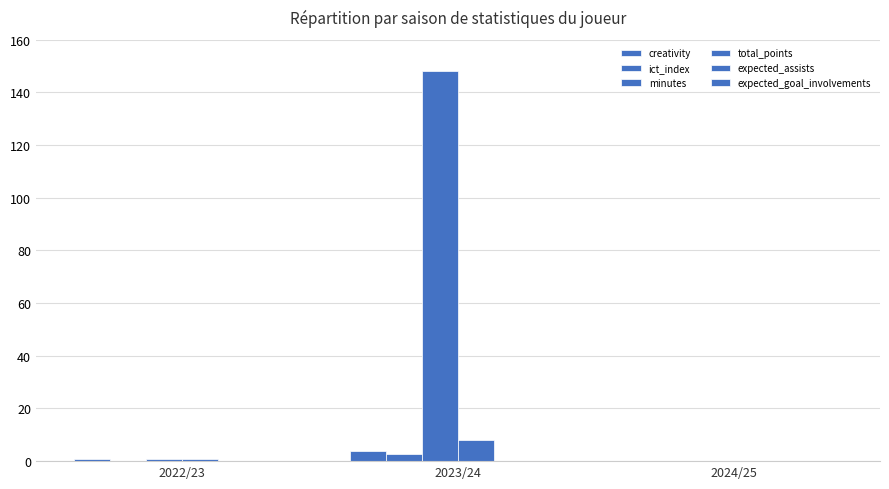

Are the bars horizontal?

No